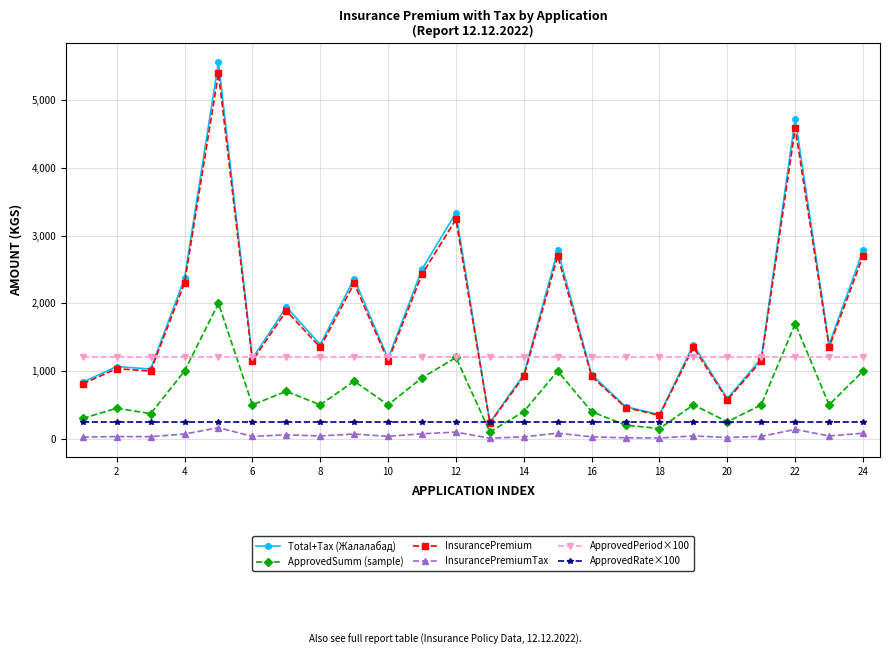

True or false: InsurancePremiumTax and ApprovedRate×100 cross at least once.

False